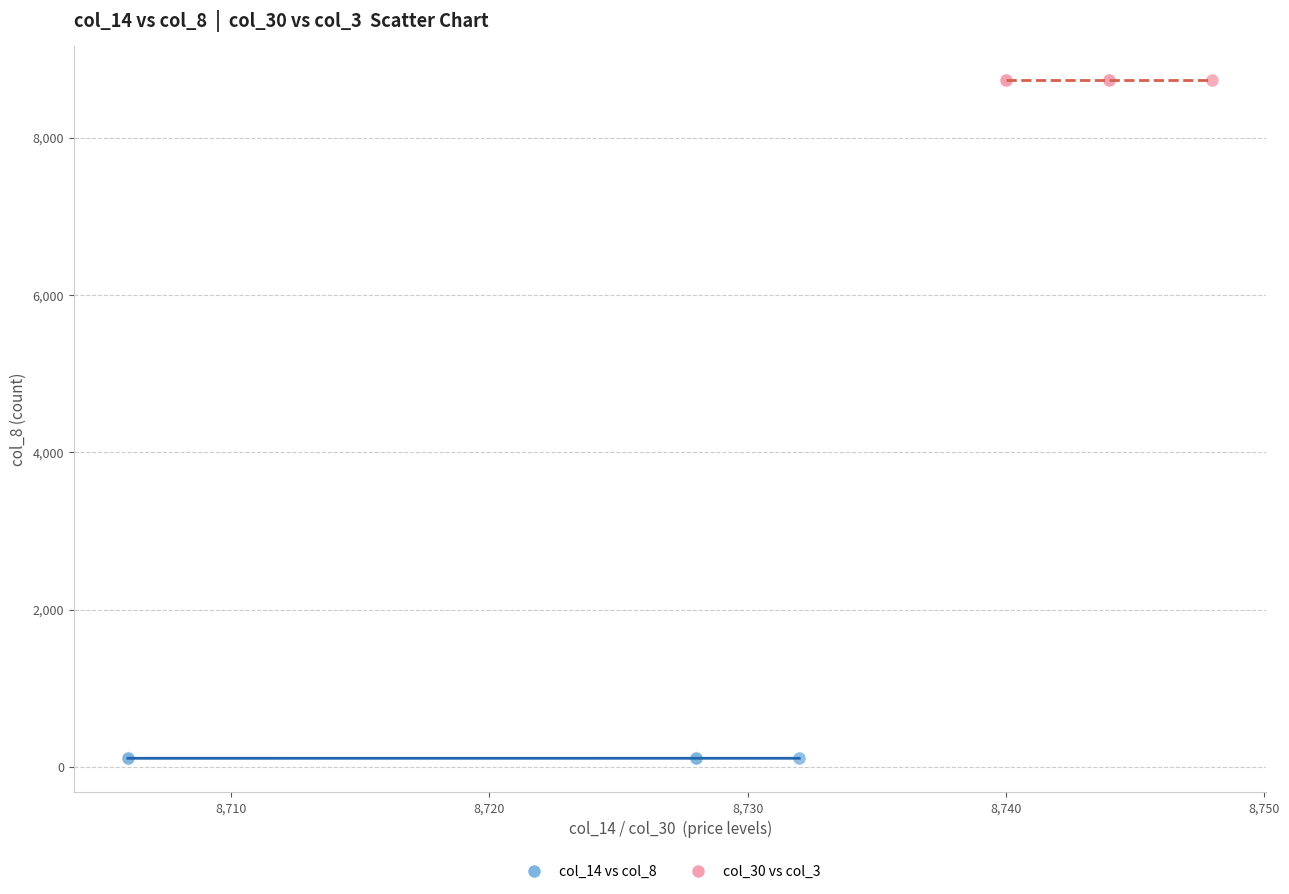

Which series reaches the maximum Y coordinate?

col_30 vs col_3